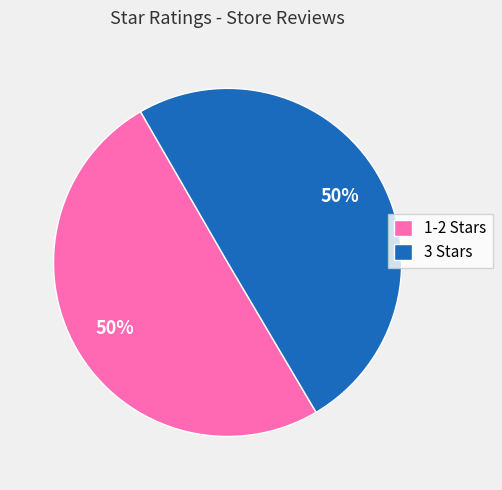

What is the ratio of the value at 1-2 Stars to the value at 3 Stars?

1.0